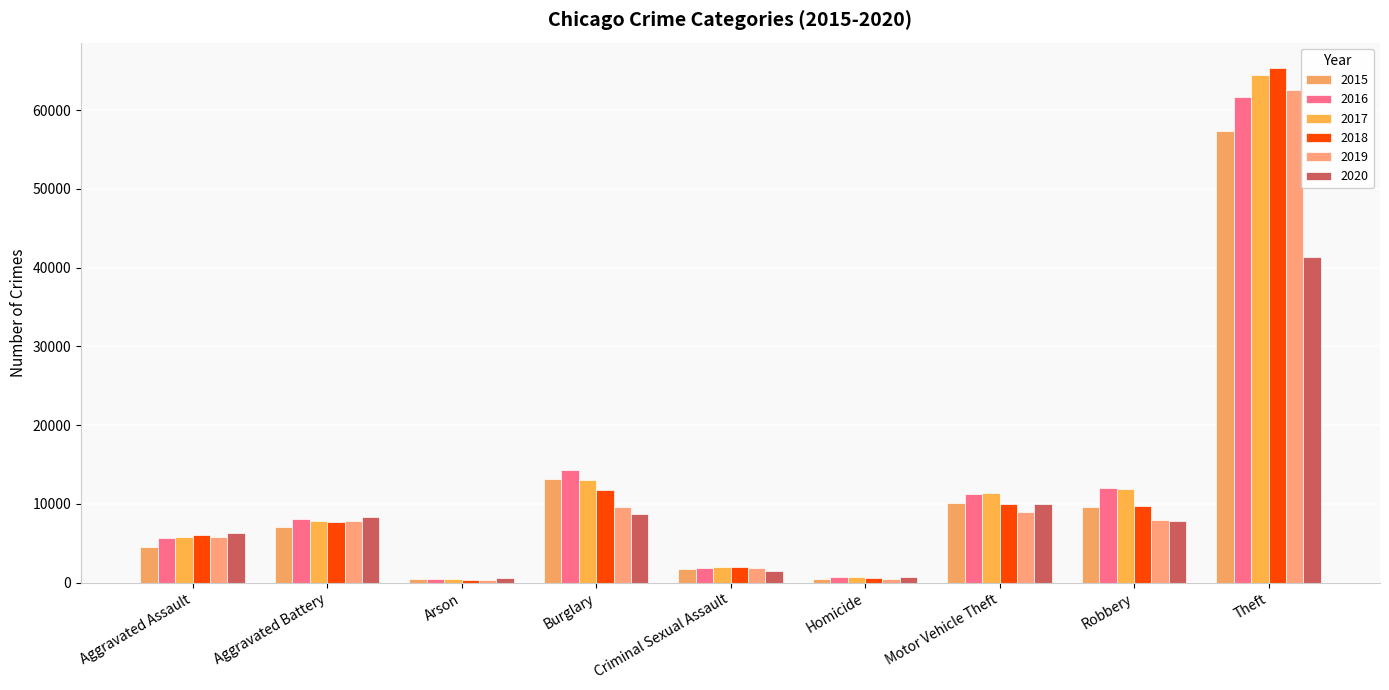

Rank the categories by 2015 value from lowest to highest.

Arson, Homicide, Criminal Sexual Assault, Aggravated Assault, Aggravated Battery, Robbery, Motor Vehicle Theft, Burglary, Theft